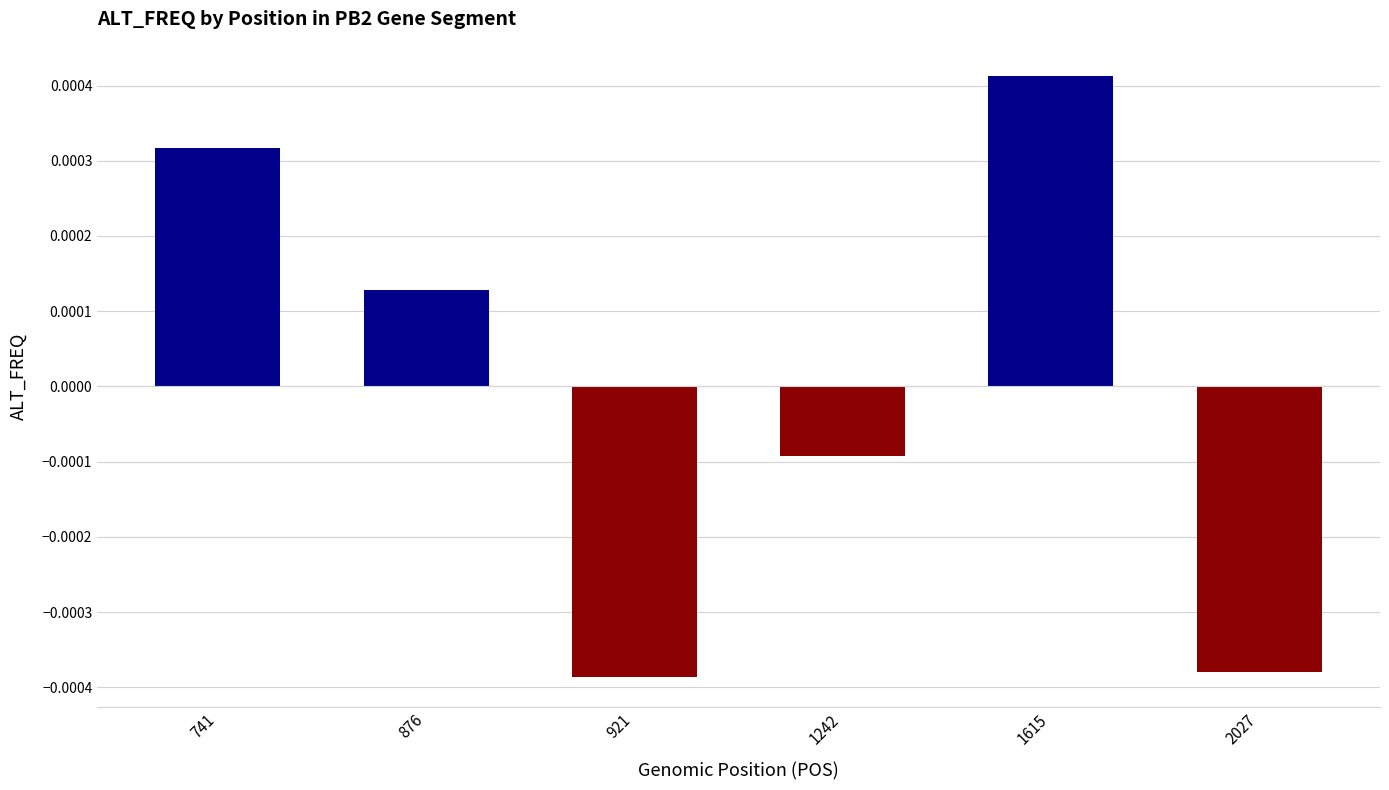

Between 1615 and 1242, which is larger?

1615